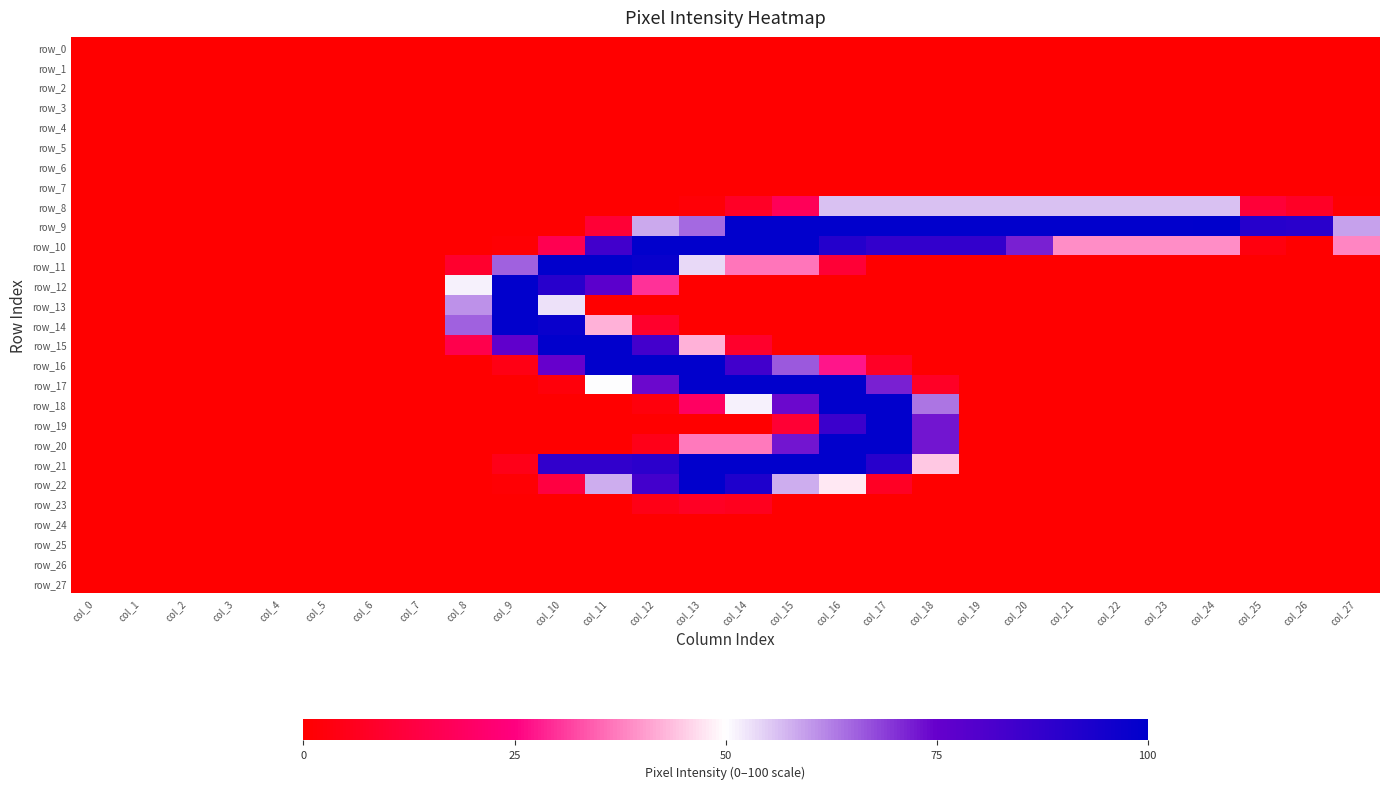

Reading right to left, what are all the values shown in this chart?

row_0: col_27=0.0	col_26=0.0	col_25=0.0	col_24=0.0	col_23=0.0	col_22=0.0	col_21=0.0	col_20=0.0	col_19=0.0	col_18=0.0	col_17=0.0	col_16=0.0	col_15=0.0	col_14=0.0	col_13=0.0	col_12=0.0	col_11=0.0	col_10=0.0	col_9=0.0	col_8=0.0	col_7=0.0	col_6=0.0	col_5=0.0	col_4=0.0	col_3=0.0	col_2=0.0	col_1=0.0	col_0=0.0
row_1: col_27=0.0	col_26=0.0	col_25=0.0	col_24=0.0	col_23=0.0	col_22=0.0	col_21=0.0	col_20=0.0	col_19=0.0	col_18=0.0	col_17=0.0	col_16=0.0	col_15=0.0	col_14=0.0	col_13=0.0	col_12=0.0	col_11=0.0	col_10=0.0	col_9=0.0	col_8=0.0	col_7=0.0	col_6=0.0	col_5=0.0	col_4=0.0	col_3=0.0	col_2=0.0	col_1=0.0	col_0=0.0
row_2: col_27=0.0	col_26=0.0	col_25=0.0	col_24=0.0	col_23=0.0	col_22=0.0	col_21=0.0	col_20=0.0	col_19=0.0	col_18=0.0	col_17=0.0	col_16=0.0	col_15=0.0	col_14=0.0	col_13=0.0	col_12=0.0	col_11=0.0	col_10=0.0	col_9=0.0	col_8=0.0	col_7=0.0	col_6=0.0	col_5=0.0	col_4=0.0	col_3=0.0	col_2=0.0	col_1=0.0	col_0=0.0
row_3: col_27=0.0	col_26=0.0	col_25=0.0	col_24=0.0	col_23=0.0	col_22=0.0	col_21=0.0	col_20=0.0	col_19=0.0	col_18=0.0	col_17=0.0	col_16=0.0	col_15=0.0	col_14=0.0	col_13=0.0	col_12=0.0	col_11=0.0	col_10=0.0	col_9=0.0	col_8=0.0	col_7=0.0	col_6=0.0	col_5=0.0	col_4=0.0	col_3=0.0	col_2=0.0	col_1=0.0	col_0=0.0
row_4: col_27=0.0	col_26=0.0	col_25=0.0	col_24=0.0	col_23=0.0	col_22=0.0	col_21=0.0	col_20=0.0	col_19=0.0	col_18=0.0	col_17=0.0	col_16=0.0	col_15=0.0	col_14=0.0	col_13=0.0	col_12=0.0	col_11=0.0	col_10=0.0	col_9=0.0	col_8=0.0	col_7=0.0	col_6=0.0	col_5=0.0	col_4=0.0	col_3=0.0	col_2=0.0	col_1=0.0	col_0=0.0
row_5: col_27=0.0	col_26=0.0	col_25=0.0	col_24=0.0	col_23=0.0	col_22=0.0	col_21=0.0	col_20=0.0	col_19=0.0	col_18=0.0	col_17=0.0	col_16=0.0	col_15=0.0	col_14=0.0	col_13=0.0	col_12=0.0	col_11=0.0	col_10=0.0	col_9=0.0	col_8=0.0	col_7=0.0	col_6=0.0	col_5=0.0	col_4=0.0	col_3=0.0	col_2=0.0	col_1=0.0	col_0=0.0
row_6: col_27=0.0	col_26=0.0	col_25=0.0	col_24=0.0	col_23=0.0	col_22=0.0	col_21=0.0	col_20=0.0	col_19=0.0	col_18=0.0	col_17=0.0	col_16=0.0	col_15=0.0	col_14=0.0	col_13=0.0	col_12=0.0	col_11=0.0	col_10=0.0	col_9=0.0	col_8=0.0	col_7=0.0	col_6=0.0	col_5=0.0	col_4=0.0	col_3=0.0	col_2=0.0	col_1=0.0	col_0=0.0
row_7: col_27=0.0	col_26=0.0	col_25=0.0	col_24=0.0	col_23=0.0	col_22=0.0	col_21=0.0	col_20=0.0	col_19=0.0	col_18=0.0	col_17=0.0	col_16=0.0	col_15=0.0	col_14=0.0	col_13=0.0	col_12=0.0	col_11=0.0	col_10=0.0	col_9=0.0	col_8=0.0	col_7=0.0	col_6=0.0	col_5=0.0	col_4=0.0	col_3=0.0	col_2=0.0	col_1=0.0	col_0=0.0
row_8: col_27=0.4	col_26=7.5	col_25=11.0	col_24=56.1	col_23=56.1	col_22=56.1	col_21=56.1	col_20=56.1	col_19=56.1	col_18=56.1	col_17=56.1	col_16=56.1	col_15=17.3	col_14=7.5	col_13=1.2	col_12=0.0	col_11=0.0	col_10=0.0	col_9=0.0	col_8=0.0	col_7=0.0	col_6=0.0	col_5=0.0	col_4=0.0	col_3=0.0	col_2=0.0	col_1=0.0	col_0=0.0
row_9: col_27=59.2	col_26=89.8	col_25=90.6	col_24=100.0	col_23=99.6	col_22=99.6	col_21=99.6	col_20=99.6	col_19=99.6	col_18=99.6	col_17=99.6	col_16=99.6	col_15=99.6	col_14=99.6	col_13=64.7	col_12=58.4	col_11=10.6	col_10=0.0	col_9=0.0	col_8=0.0	col_7=0.0	col_6=0.0	col_5=0.0	col_4=0.0	col_3=0.0	col_2=0.0	col_1=0.0	col_0=0.0
row_10: col_27=38.0	col_26=0.0	col_25=2.7	col_24=38.8	col_23=38.8	col_22=38.8	col_21=38.8	col_20=71.8	col_19=87.5	col_18=87.5	col_17=87.5	col_16=91.0	col_15=99.6	col_14=99.6	col_13=99.6	col_12=99.6	col_11=83.9	col_10=16.1	col_9=0.8	col_8=0.0	col_7=0.0	col_6=0.0	col_5=0.0	col_4=0.0	col_3=0.0	col_2=0.0	col_1=0.0	col_0=0.0
row_11: col_27=0.0	col_26=0.0	col_25=0.0	col_24=0.0	col_23=0.0	col_22=0.0	col_21=0.0	col_20=0.0	col_19=0.0	col_18=0.0	col_17=0.0	col_16=10.6	col_15=36.5	col_14=36.5	col_13=53.7	col_12=98.0	col_11=99.6	col_10=99.6	col_9=65.5	col_8=9.0	col_7=0.0	col_6=0.0	col_5=0.0	col_4=0.0	col_3=0.0	col_2=0.0	col_1=0.0	col_0=0.0
row_12: col_27=0.0	col_26=0.0	col_25=0.0	col_24=0.0	col_23=0.0	col_22=0.0	col_21=0.0	col_20=0.0	col_19=0.0	col_18=0.0	col_17=0.0	col_16=0.0	col_15=0.0	col_14=0.0	col_13=0.0	col_12=29.8	col_11=77.6	col_10=90.2	col_9=99.6	col_8=51.4	col_7=0.0	col_6=0.0	col_5=0.0	col_4=0.0	col_3=0.0	col_2=0.0	col_1=0.0	col_0=0.0
row_13: col_27=0.0	col_26=0.0	col_25=0.0	col_24=0.0	col_23=0.0	col_22=0.0	col_21=0.0	col_20=0.0	col_19=0.0	col_18=0.0	col_17=0.0	col_16=0.0	col_15=0.0	col_14=0.0	col_13=0.0	col_12=0.0	col_11=0.0	col_10=52.9	col_9=99.6	col_8=60.8	col_7=0.0	col_6=0.0	col_5=0.0	col_4=0.0	col_3=0.0	col_2=0.0	col_1=0.0	col_0=0.0
row_14: col_27=0.0	col_26=0.0	col_25=0.0	col_24=0.0	col_23=0.0	col_22=0.0	col_21=0.0	col_20=0.0	col_19=0.0	col_18=0.0	col_17=0.0	col_16=0.0	col_15=0.0	col_14=0.0	col_13=0.0	col_12=8.6	col_11=42.4	col_10=97.6	col_9=99.6	col_8=65.5	col_7=0.0	col_6=0.0	col_5=0.0	col_4=0.0	col_3=0.0	col_2=0.0	col_1=0.0	col_0=0.0
row_15: col_27=0.0	col_26=0.0	col_25=0.0	col_24=0.0	col_23=0.0	col_22=0.0	col_21=0.0	col_20=0.0	col_19=0.0	col_18=0.0	col_17=0.0	col_16=0.0	col_15=0.0	col_14=8.6	col_13=42.4	col_12=83.5	col_11=99.6	col_10=99.6	col_9=76.5	col_8=14.9	col_7=0.0	col_6=0.0	col_5=0.0	col_4=0.0	col_3=0.0	col_2=0.0	col_1=0.0	col_0=0.0
row_16: col_27=0.0	col_26=0.0	col_25=0.0	col_24=0.0	col_23=0.0	col_22=0.0	col_21=0.0	col_20=0.0	col_19=0.0	col_18=0.0	col_17=7.5	col_16=27.1	col_15=66.3	col_14=83.9	col_13=99.6	col_12=99.6	col_11=99.6	col_10=74.9	col_9=3.9	col_8=0.0	col_7=0.0	col_6=0.0	col_5=0.0	col_4=0.0	col_3=0.0	col_2=0.0	col_1=0.0	col_0=0.0
row_17: col_27=0.0	col_26=0.0	col_25=0.0	col_24=0.0	col_23=0.0	col_22=0.0	col_21=0.0	col_20=0.0	col_19=0.0	col_18=7.5	col_17=71.8	col_16=99.6	col_15=99.6	col_14=99.6	col_13=99.6	col_12=74.1	col_11=50.2	col_10=2.0	col_9=0.0	col_8=0.0	col_7=0.0	col_6=0.0	col_5=0.0	col_4=0.0	col_3=0.0	col_2=0.0	col_1=0.0	col_0=0.0
row_18: col_27=0.0	col_26=0.0	col_25=0.0	col_24=0.0	col_23=0.0	col_22=0.0	col_21=0.0	col_20=0.0	col_19=0.0	col_18=63.5	col_17=99.6	col_16=99.6	col_15=74.1	col_14=51.4	col_13=19.2	col_12=2.4	col_11=0.0	col_10=0.0	col_9=0.0	col_8=0.0	col_7=0.0	col_6=0.0	col_5=0.0	col_4=0.0	col_3=0.0	col_2=0.0	col_1=0.0	col_0=0.0
row_19: col_27=0.0	col_26=0.0	col_25=0.0	col_24=0.0	col_23=0.0	col_22=0.0	col_21=0.0	col_20=0.0	col_19=0.0	col_18=72.9	col_17=99.6	col_16=85.5	col_15=10.2	col_14=0.0	col_13=0.0	col_12=0.0	col_11=0.0	col_10=0.0	col_9=0.0	col_8=0.0	col_7=0.0	col_6=0.0	col_5=0.0	col_4=0.0	col_3=0.0	col_2=0.0	col_1=0.0	col_0=0.0
row_20: col_27=0.0	col_26=0.0	col_25=0.0	col_24=0.0	col_23=0.0	col_22=0.0	col_21=0.0	col_20=0.0	col_19=0.0	col_18=72.9	col_17=99.6	col_16=99.6	col_15=72.9	col_14=36.9	col_13=36.9	col_12=4.7	col_11=0.0	col_10=0.0	col_9=0.0	col_8=0.0	col_7=0.0	col_6=0.0	col_5=0.0	col_4=0.0	col_3=0.0	col_2=0.0	col_1=0.0	col_0=0.0
row_21: col_27=0.0	col_26=0.0	col_25=0.0	col_24=0.0	col_23=0.0	col_22=0.0	col_21=0.0	col_20=0.0	col_19=0.0	col_18=44.7	col_17=90.2	col_16=99.6	col_15=99.6	col_14=99.6	col_13=99.6	col_12=89.4	col_11=87.8	col_10=87.8	col_9=4.7	col_8=0.0	col_7=0.0	col_6=0.0	col_5=0.0	col_4=0.0	col_3=0.0	col_2=0.0	col_1=0.0	col_0=0.0
row_22: col_27=0.0	col_26=0.0	col_25=0.0	col_24=0.0	col_23=0.0	col_22=0.0	col_21=0.0	col_20=0.0	col_19=0.0	col_18=0.0	col_17=7.1	col_16=47.8	col_15=58.0	col_14=92.5	col_13=99.6	col_12=83.5	col_11=58.0	col_10=12.9	col_9=0.8	col_8=0.0	col_7=0.0	col_6=0.0	col_5=0.0	col_4=0.0	col_3=0.0	col_2=0.0	col_1=0.0	col_0=0.0
row_23: col_27=0.0	col_26=0.0	col_25=0.0	col_24=0.0	col_23=0.0	col_22=0.0	col_21=0.0	col_20=0.0	col_19=0.0	col_18=0.0	col_17=0.0	col_16=0.0	col_15=0.0	col_14=5.9	col_13=7.1	col_12=4.3	col_11=0.0	col_10=0.0	col_9=0.0	col_8=0.0	col_7=0.0	col_6=0.0	col_5=0.0	col_4=0.0	col_3=0.0	col_2=0.0	col_1=0.0	col_0=0.0
row_24: col_27=0.0	col_26=0.0	col_25=0.0	col_24=0.0	col_23=0.0	col_22=0.0	col_21=0.0	col_20=0.0	col_19=0.0	col_18=0.0	col_17=0.0	col_16=0.0	col_15=0.0	col_14=0.0	col_13=0.0	col_12=0.0	col_11=0.0	col_10=0.0	col_9=0.0	col_8=0.0	col_7=0.0	col_6=0.0	col_5=0.0	col_4=0.0	col_3=0.0	col_2=0.0	col_1=0.0	col_0=0.0
row_25: col_27=0.0	col_26=0.0	col_25=0.0	col_24=0.0	col_23=0.0	col_22=0.0	col_21=0.0	col_20=0.0	col_19=0.0	col_18=0.0	col_17=0.0	col_16=0.0	col_15=0.0	col_14=0.0	col_13=0.0	col_12=0.0	col_11=0.0	col_10=0.0	col_9=0.0	col_8=0.0	col_7=0.0	col_6=0.0	col_5=0.0	col_4=0.0	col_3=0.0	col_2=0.0	col_1=0.0	col_0=0.0
row_26: col_27=0.0	col_26=0.0	col_25=0.0	col_24=0.0	col_23=0.0	col_22=0.0	col_21=0.0	col_20=0.0	col_19=0.0	col_18=0.0	col_17=0.0	col_16=0.0	col_15=0.0	col_14=0.0	col_13=0.0	col_12=0.0	col_11=0.0	col_10=0.0	col_9=0.0	col_8=0.0	col_7=0.0	col_6=0.0	col_5=0.0	col_4=0.0	col_3=0.0	col_2=0.0	col_1=0.0	col_0=0.0
row_27: col_27=0.0	col_26=0.0	col_25=0.0	col_24=0.0	col_23=0.0	col_22=0.0	col_21=0.0	col_20=0.0	col_19=0.0	col_18=0.0	col_17=0.0	col_16=0.0	col_15=0.0	col_14=0.0	col_13=0.0	col_12=0.0	col_11=0.0	col_10=0.0	col_9=0.0	col_8=0.0	col_7=0.0	col_6=0.0	col_5=0.0	col_4=0.0	col_3=0.0	col_2=0.0	col_1=0.0	col_0=0.0